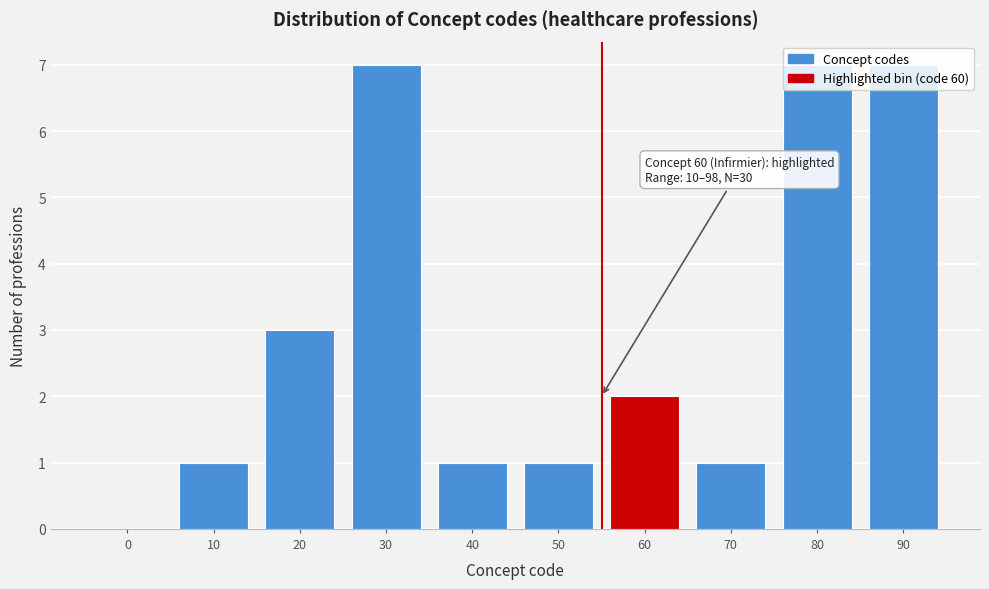

What is the maximum value shown in the chart?

7